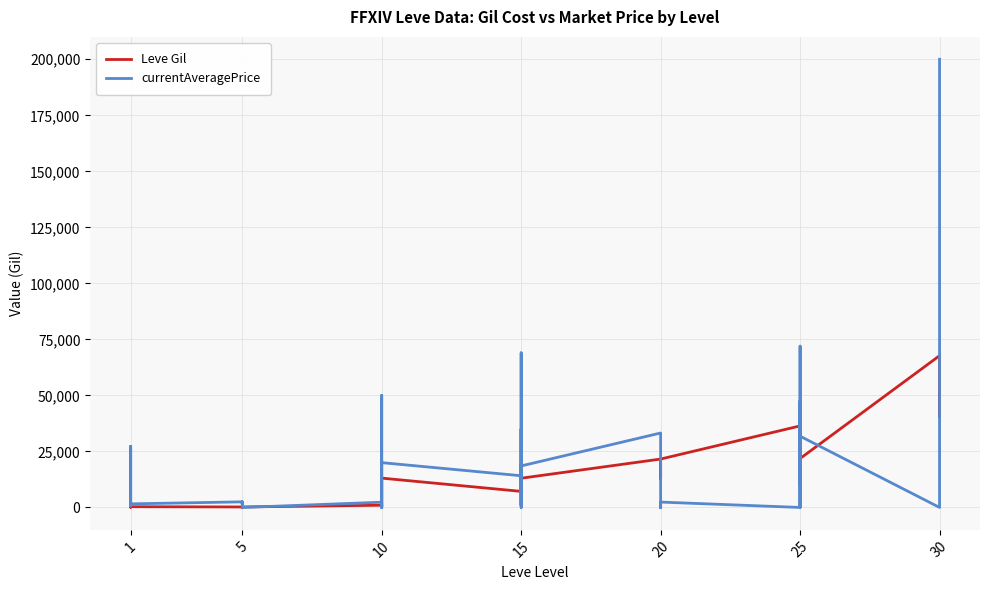

What is the total value across all series at 1?

27288